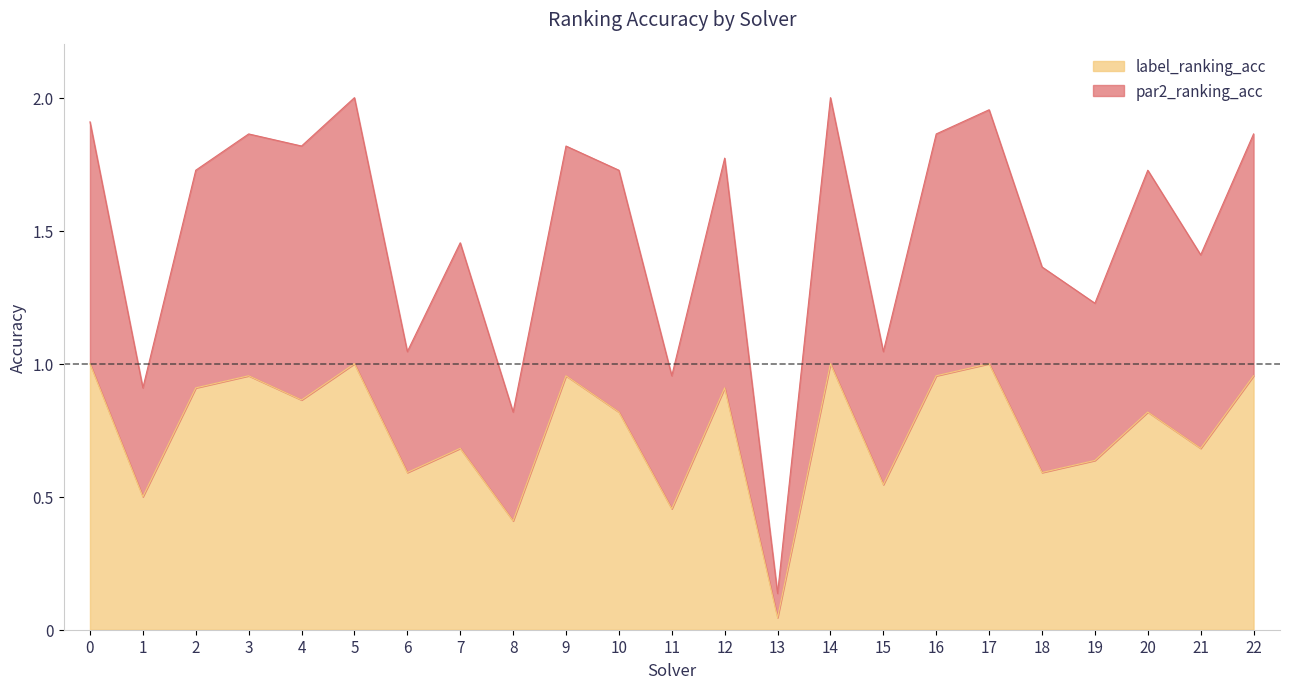

True or false: label_ranking_acc has a value of 0.3 at 7.

False